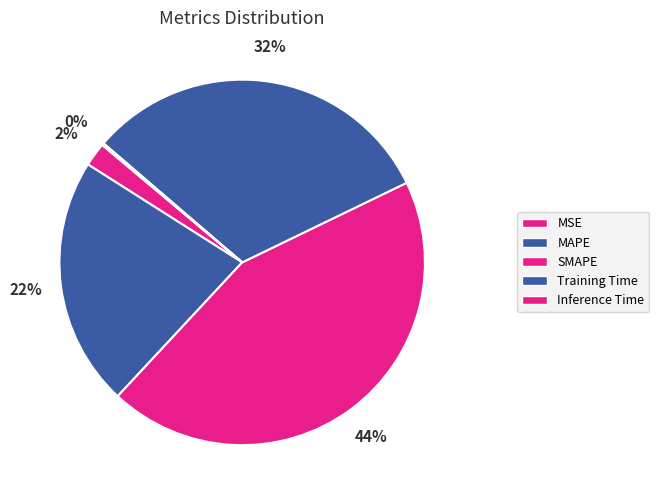

Which category has the smallest portion of the pie?

Inference Time